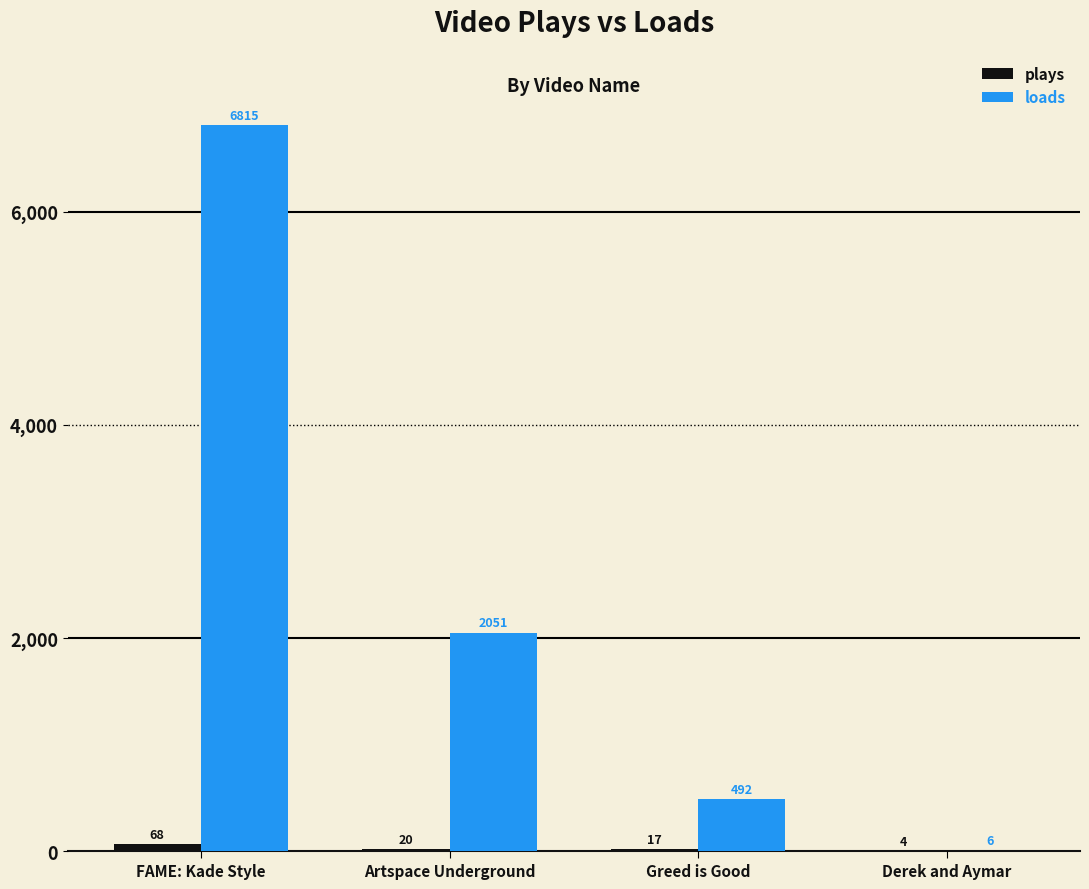

Which series changed the most between FAME: Kade Style and Artspace Underground?

loads